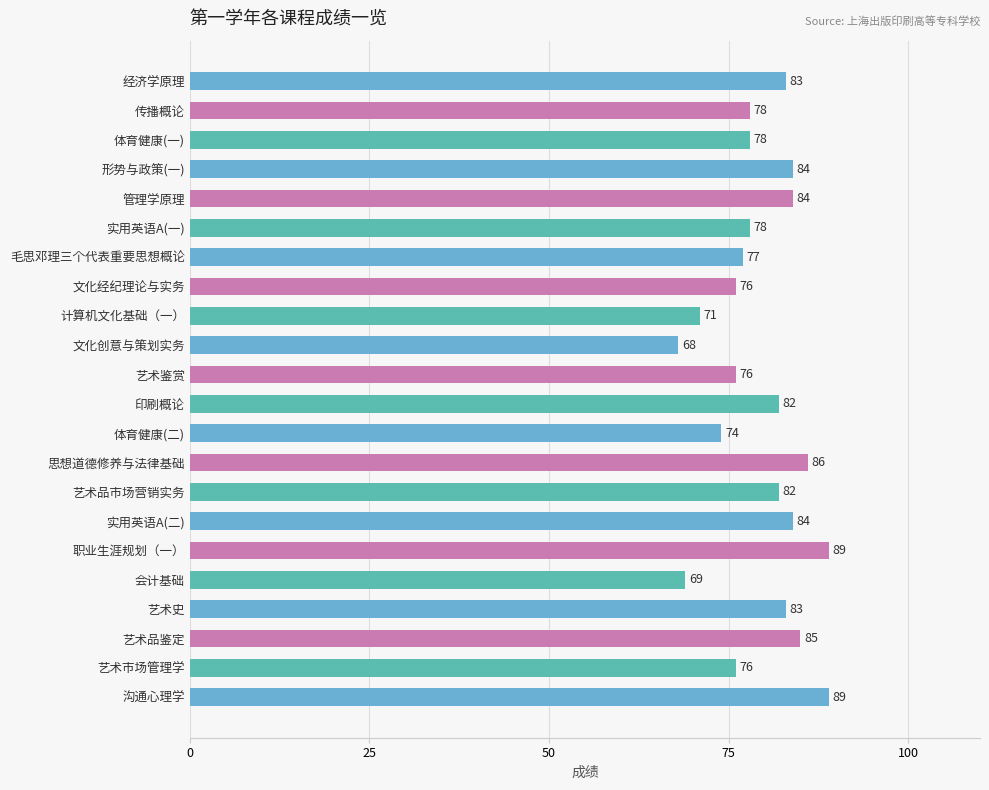

What is the smallest value displayed?

68